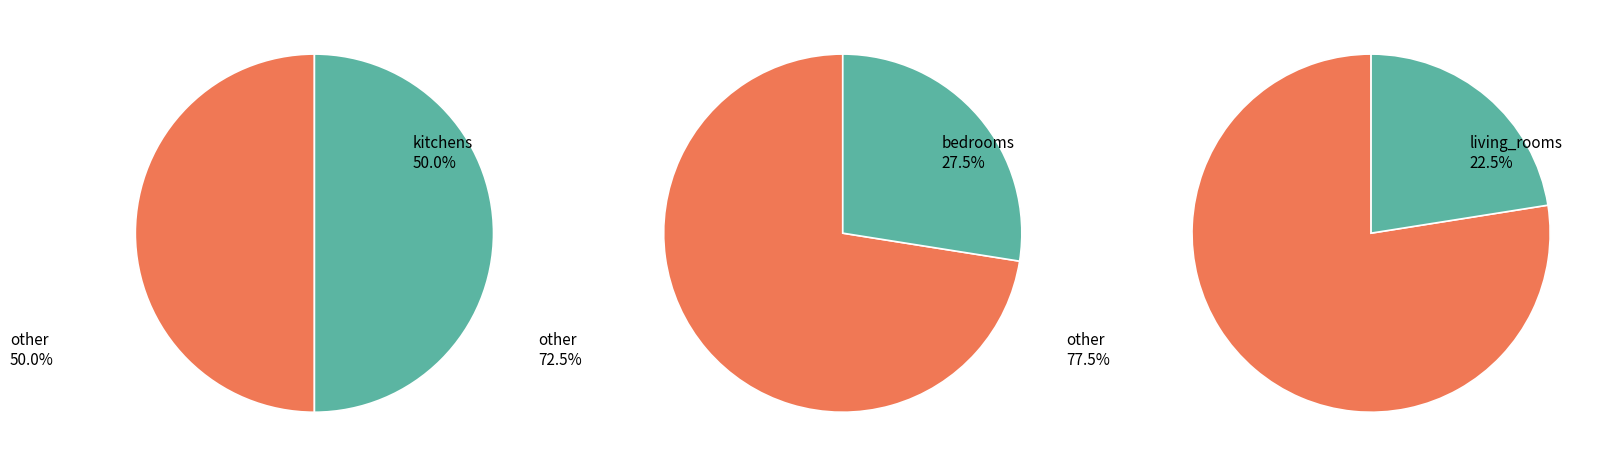

How much of the chart is everything except bedrooms?

72.5%